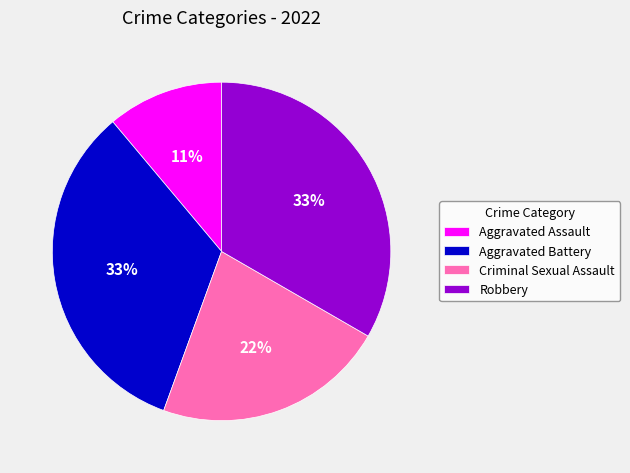

To the nearest percent, what portion does Aggravated Assault represent?

11%